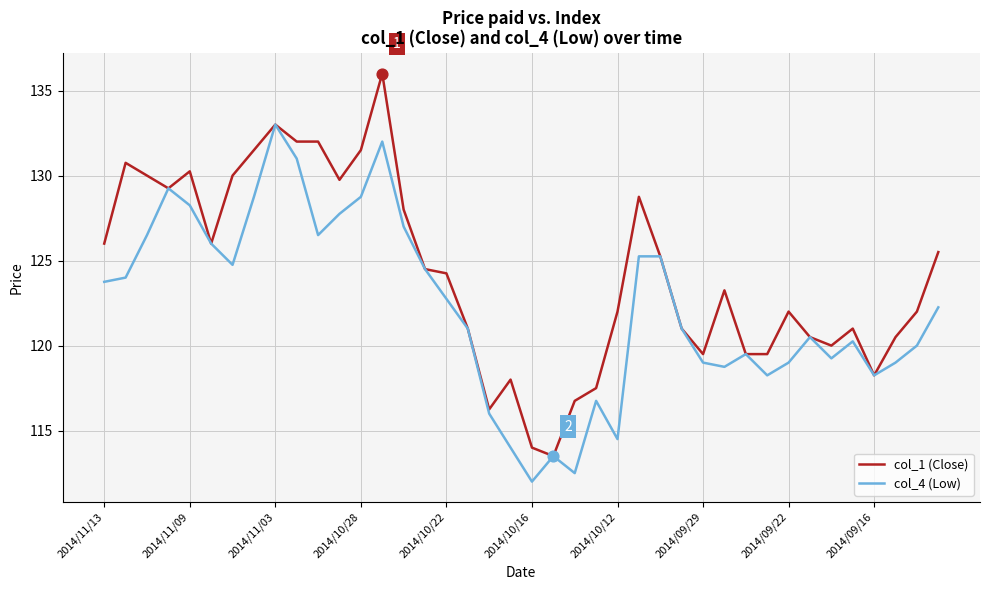

Which series has the largest range (max minus min)?

col_1 (Close)